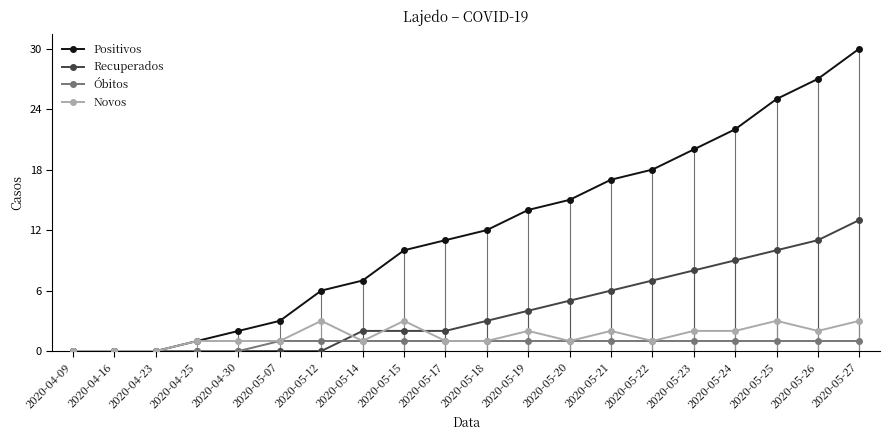

At 2020-05-24, list the series in order from smallest to largest.

Óbitos, Novos, Recuperados, Positivos